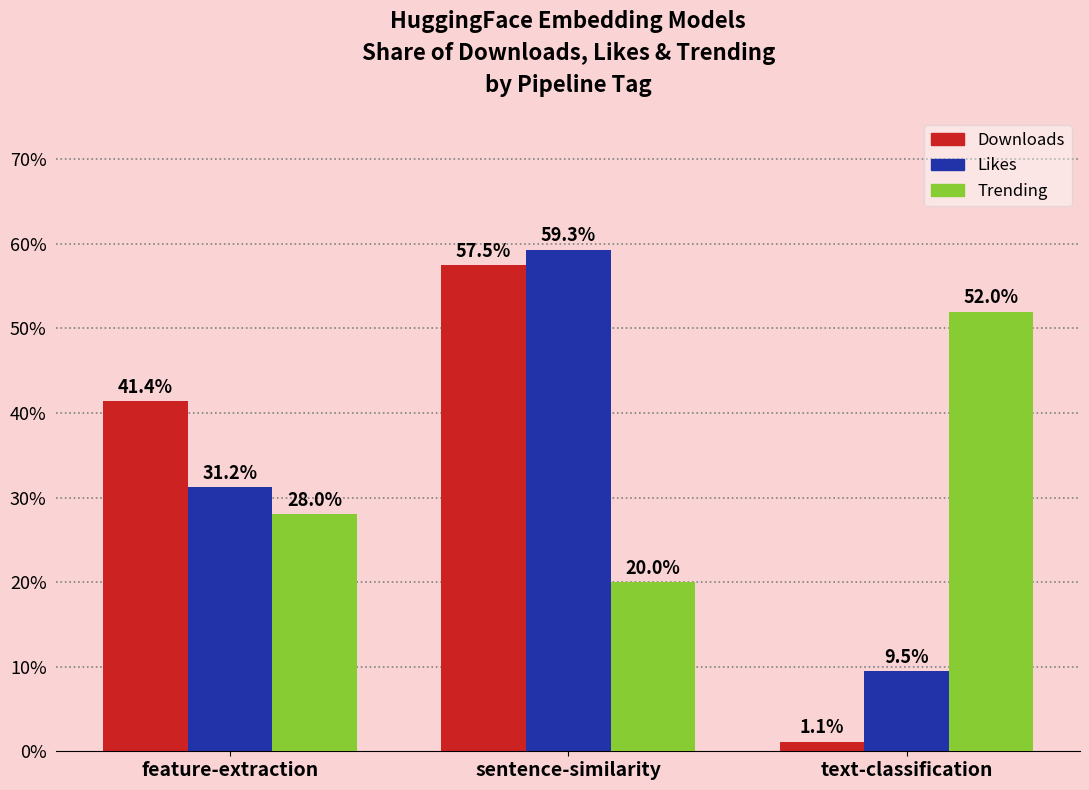

Rank the categories by Downloads value from lowest to highest.

text-classification, feature-extraction, sentence-similarity